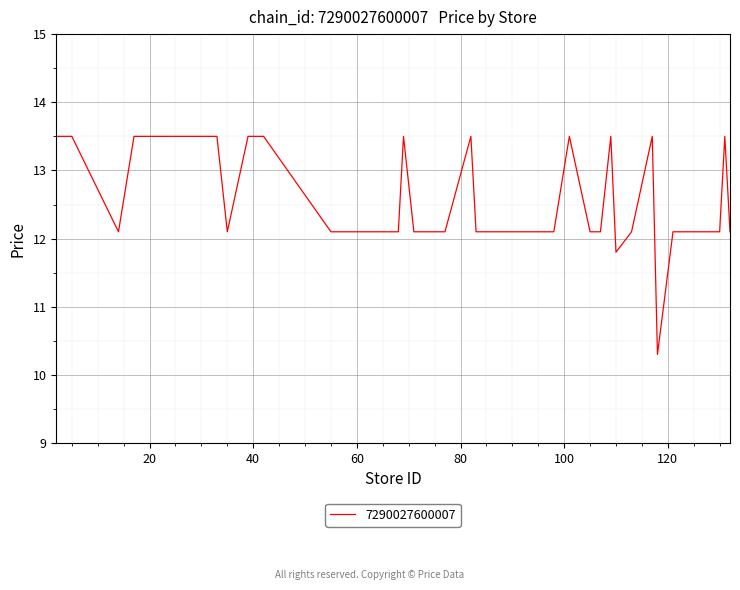

How many categories are shown in the chart?

40